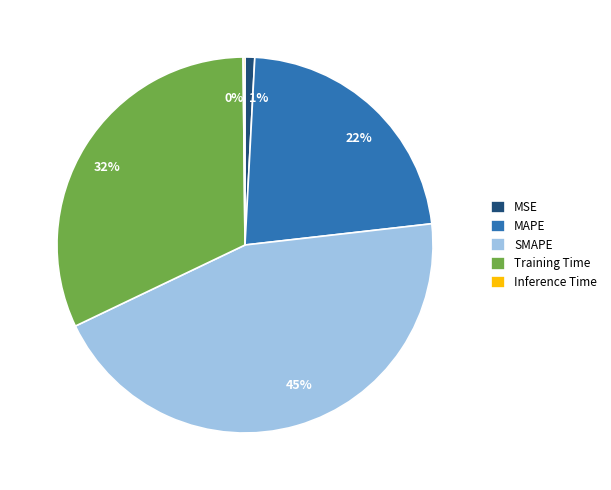

The 1% slice represents 8% of the pie. True or false?

False